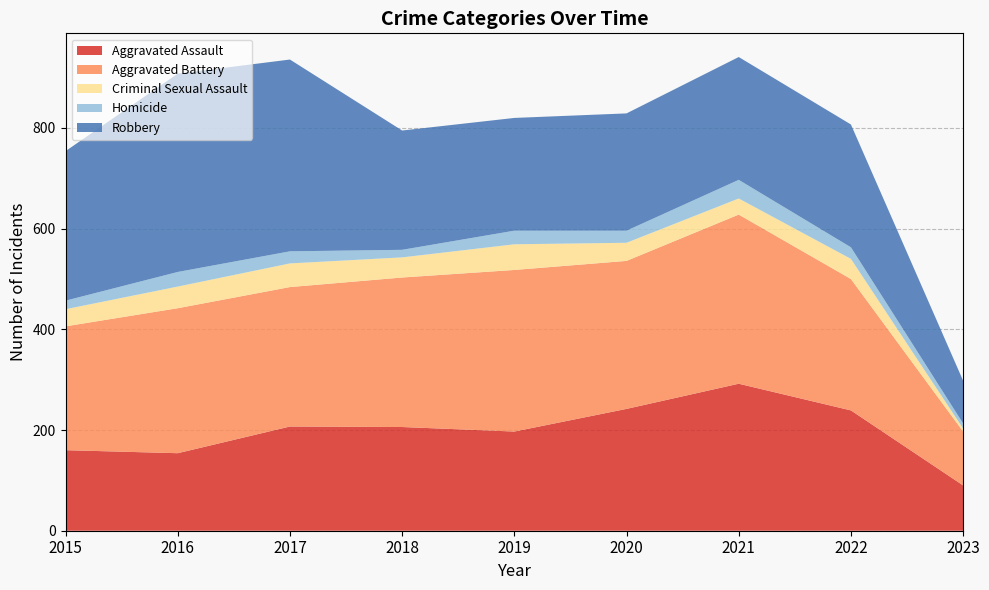

Reading left to right, extract all data points from this chart.

Aggravated Assault: 2015=160	2016=154	2017=207	2018=206	2019=197	2020=242	2021=292	2022=239	2023=90
Aggravated Battery: 2015=246	2016=288	2017=277	2018=297	2019=321	2020=294	2021=336	2022=261	2023=107
Criminal Sexual Assault: 2015=34	2016=43	2017=47	2018=40	2019=51	2020=36	2021=32	2022=40	2023=6
Homicide: 2015=17	2016=29	2017=24	2018=15	2019=27	2020=24	2021=37	2022=23	2023=10
Robbery: 2015=297	2016=394	2017=381	2018=237	2019=224	2020=233	2021=244	2022=244	2023=85